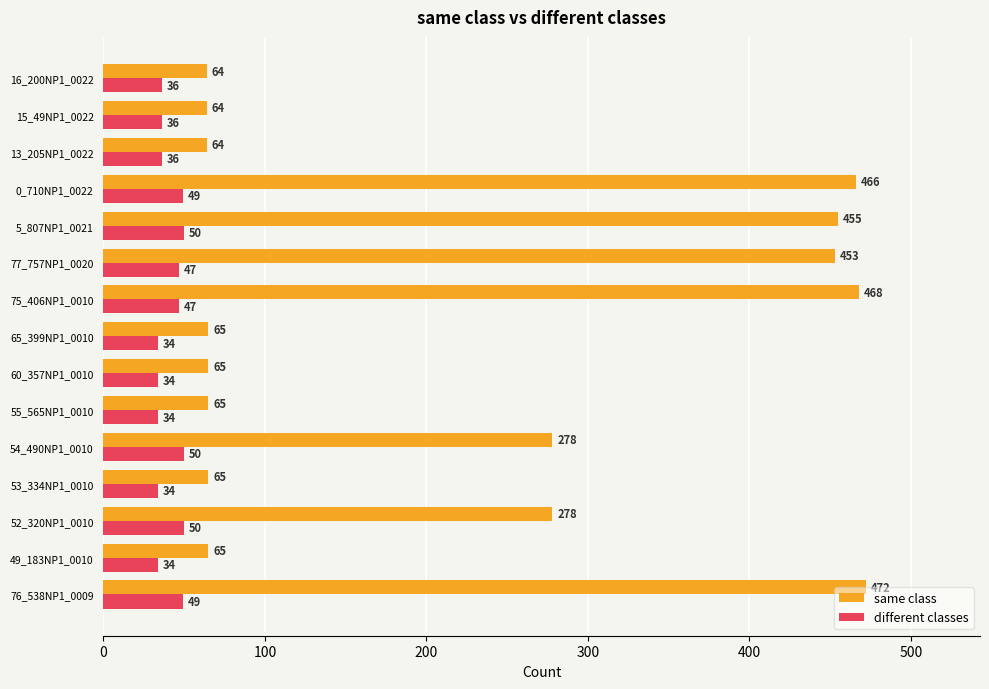

Read the same class value at 16_200NP1_0022, to the nearest 10.

60